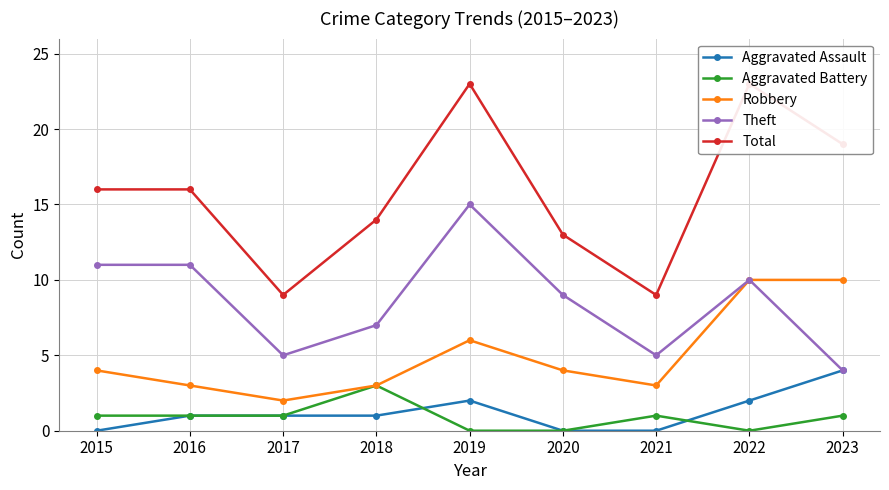

How many interior local peaks does the Robbery series have?

1